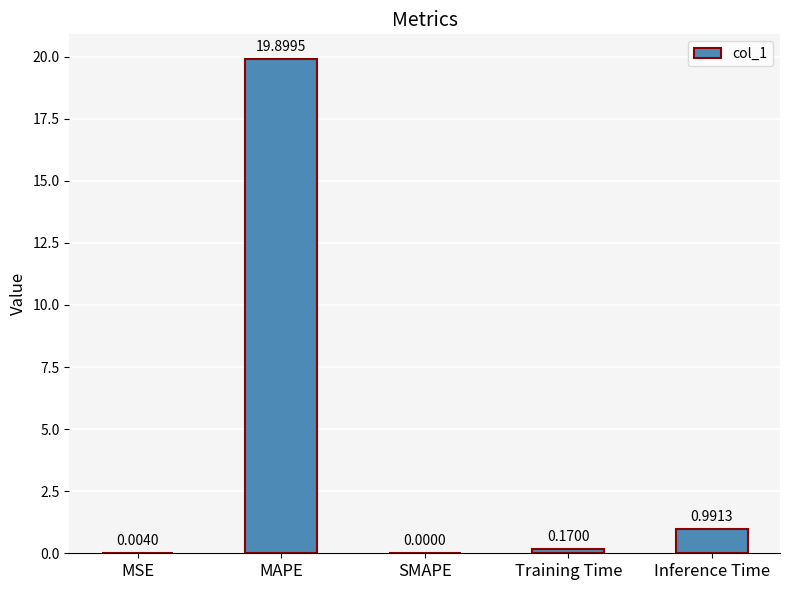

What is the change in value from MSE to Inference Time?

+1.0